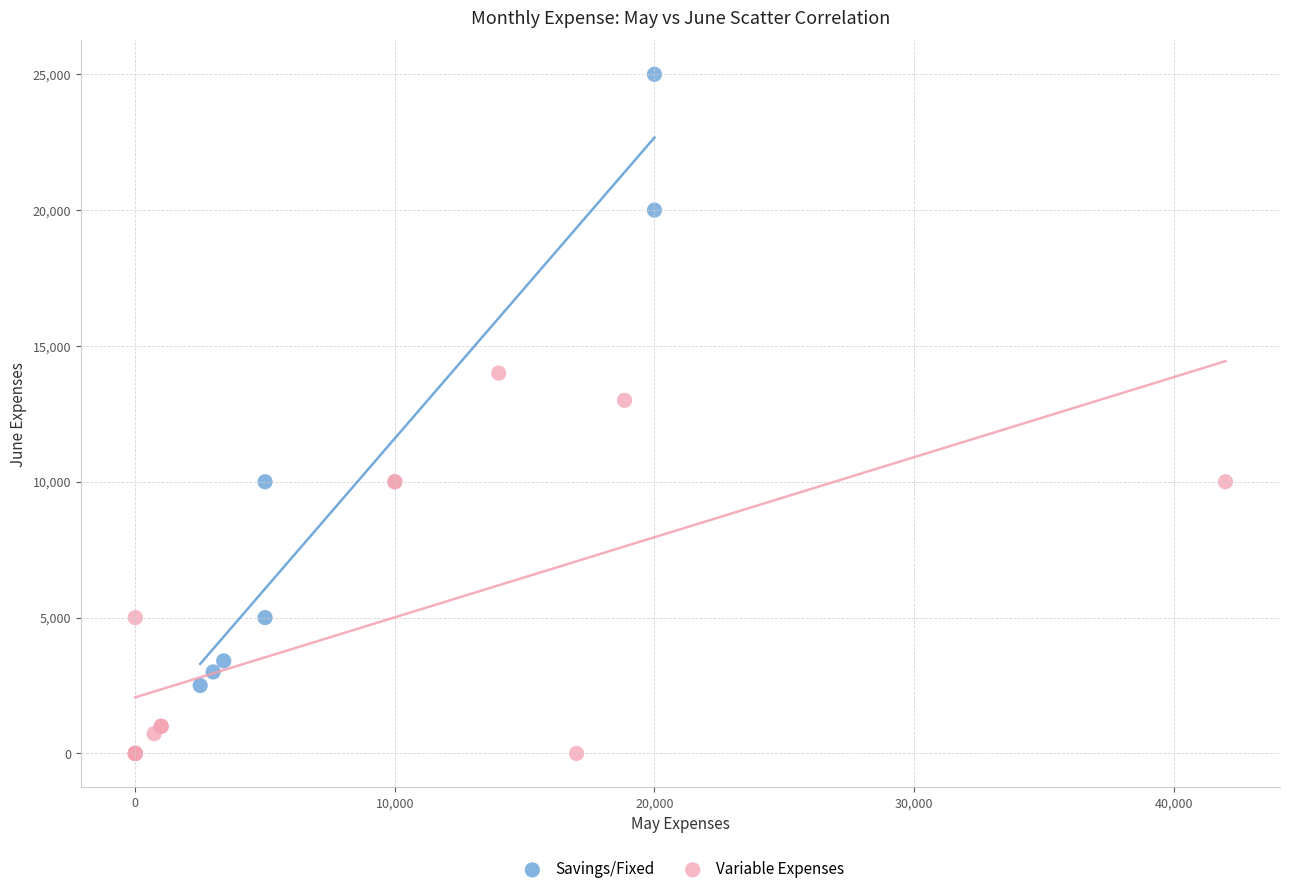

Which series contains the lowest Y value?

Variable Expenses